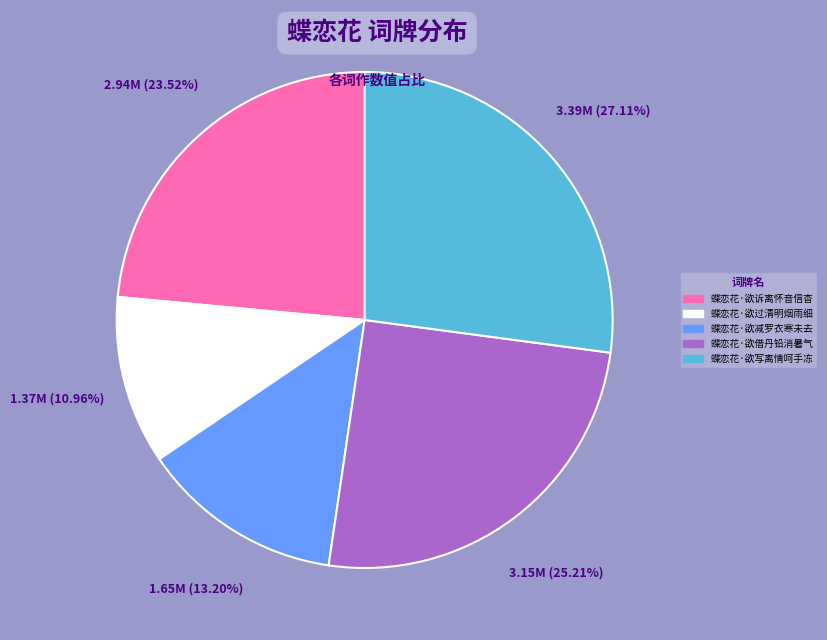

How many slices are in this pie chart?

5